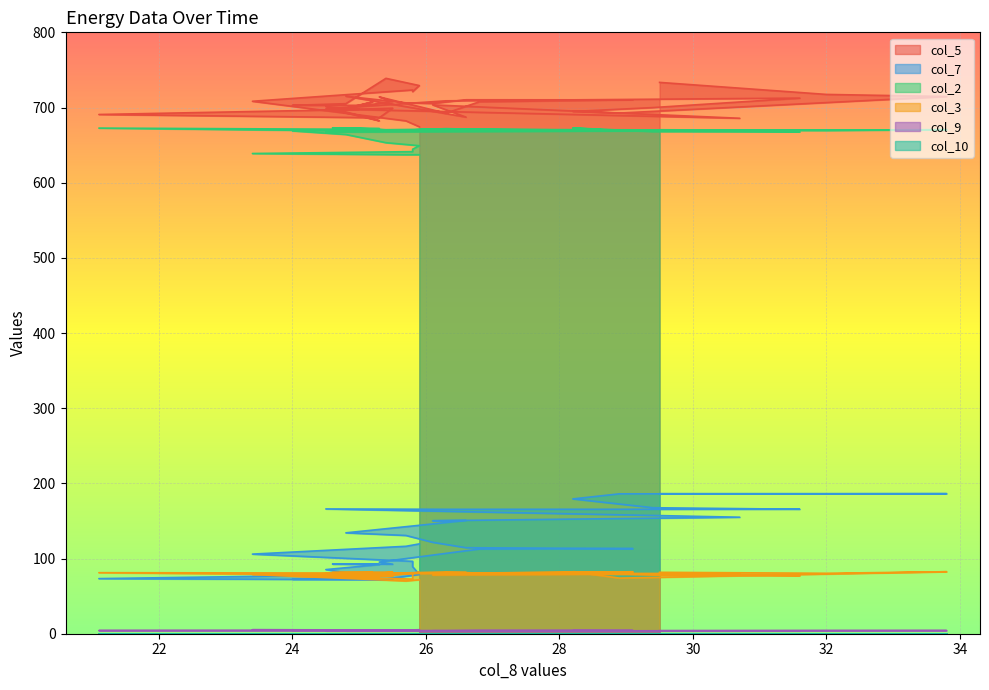

At how many categories does at least one series exceed 34?

40